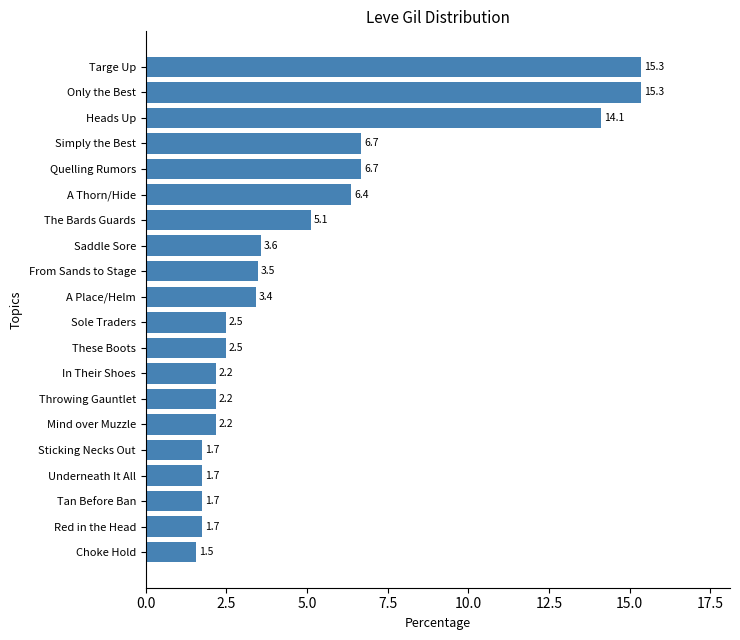

Is it true that the value at Heads Up is 14.1?

True